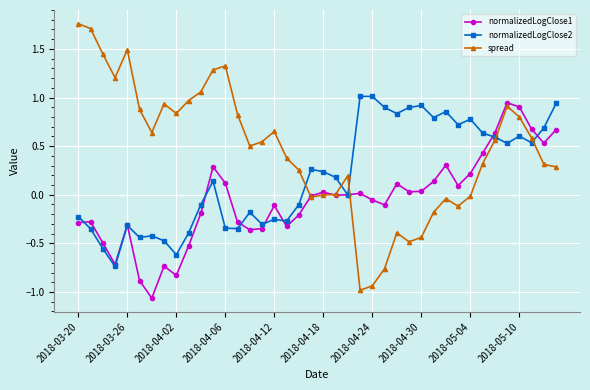

What is the sum of all spread values?

18.3